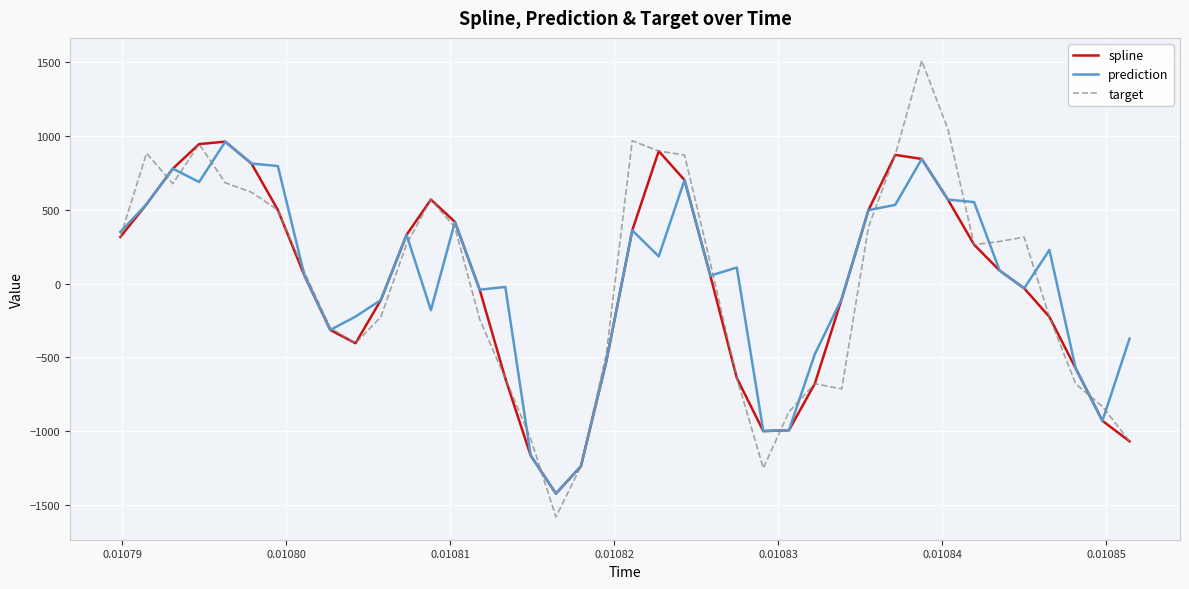

True or false: spline and target intersect in this chart.

True